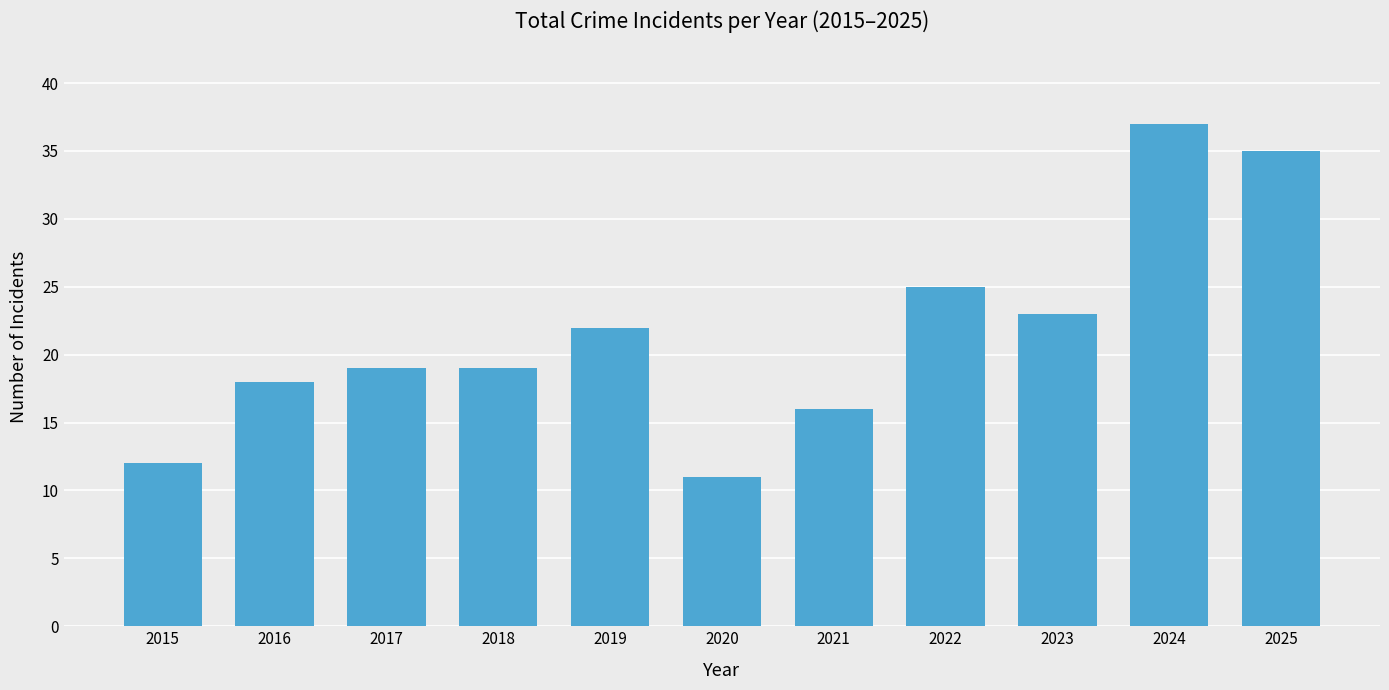

Is it true that the value at 2025 is 56?

False